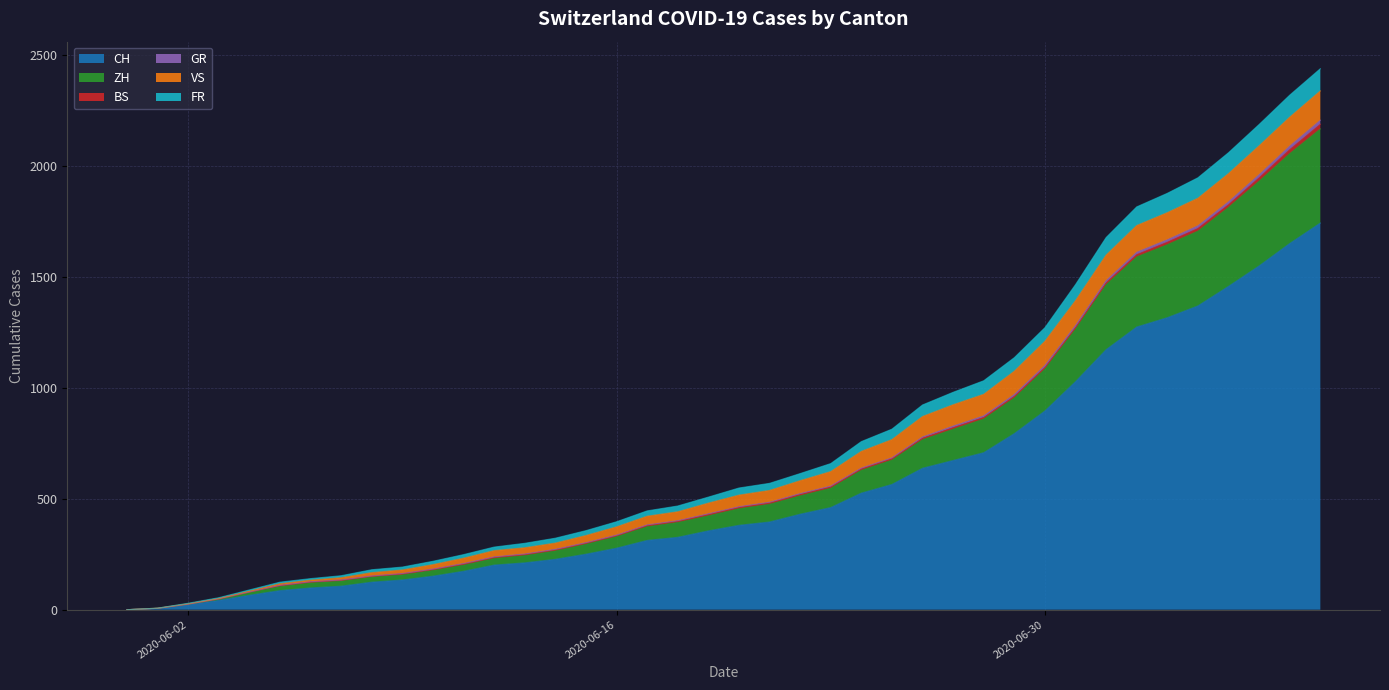

What is the label of the 22nd point from the right?

2020-06-18